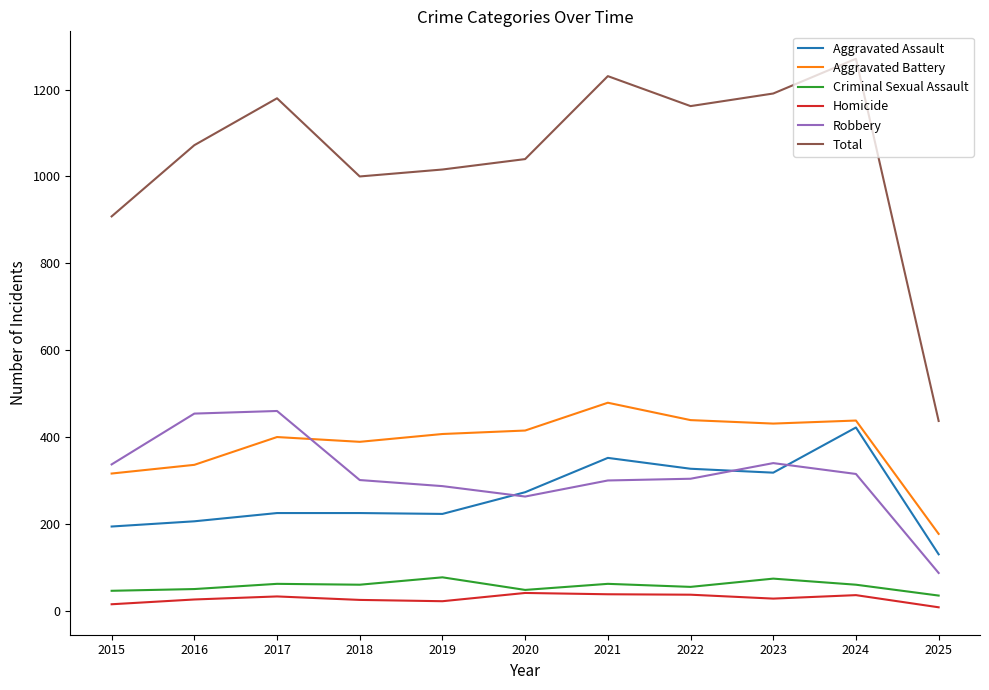

What is the maximum value for Homicide?

41